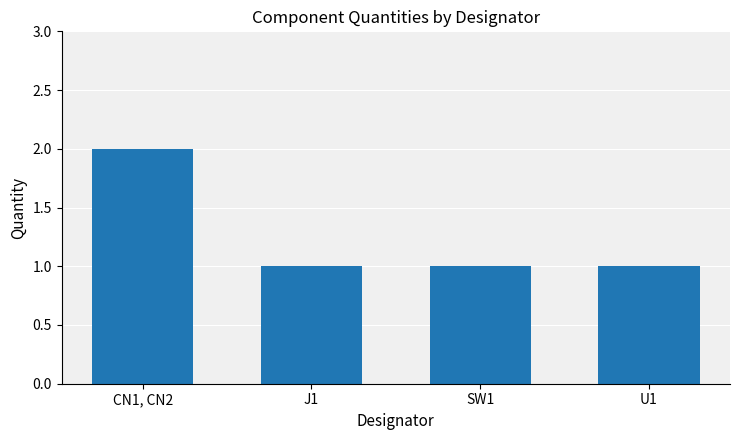

Which has a higher value, CN1, CN2 or J1?

CN1, CN2